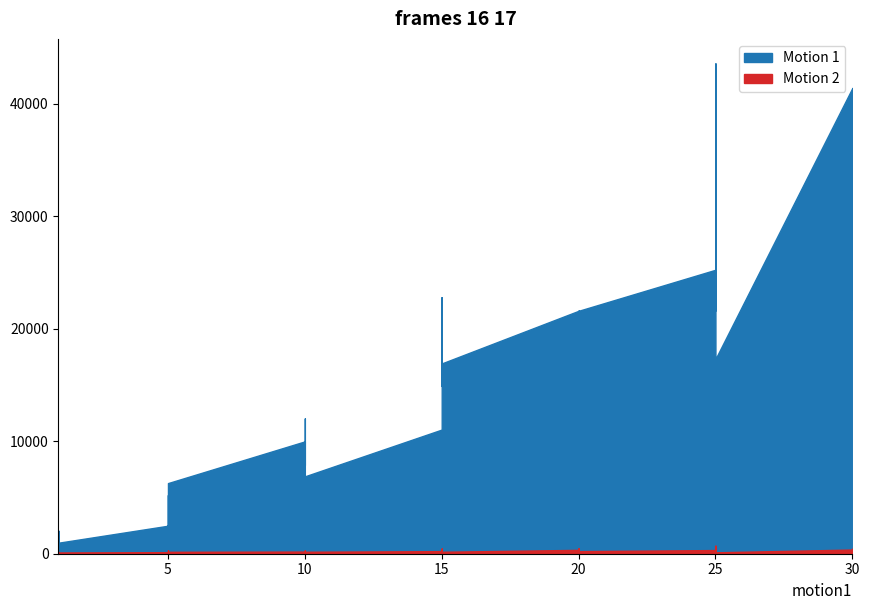

Reading right to left, extract all data points from this chart.

Motion 1: 30=41410	30=21740	30=41410	30=41410	25=17310	25=43600	25=36390	25=26160	25=21650	25=25250	20=21600	20=7710	20=21600	20=17120	20=11560	20=21600	15=16920	15=16920	15=22790	15=14920	15=22790	15=11040	10=6880	10=8930	10=7880	10=12030	10=8930	10=9990	5=6280	5=3600	5=1420	5=5220	5=1420	5=2490	1=980	1=800	1=1330	1=1330	1=2040	1=800
Motion 2: 30=440	30=175	30=296	30=372	25=126	25=715	25=379	25=203	25=229	25=326	20=230	20=101	20=281	20=485	20=101	20=344	15=174	15=170	15=234	15=172	15=468	15=230	10=175	10=284	10=168	10=230	10=169	10=191	5=169	5=170	5=140	5=293	5=169	5=139	1=112	1=112	1=115	1=114	1=114	1=113